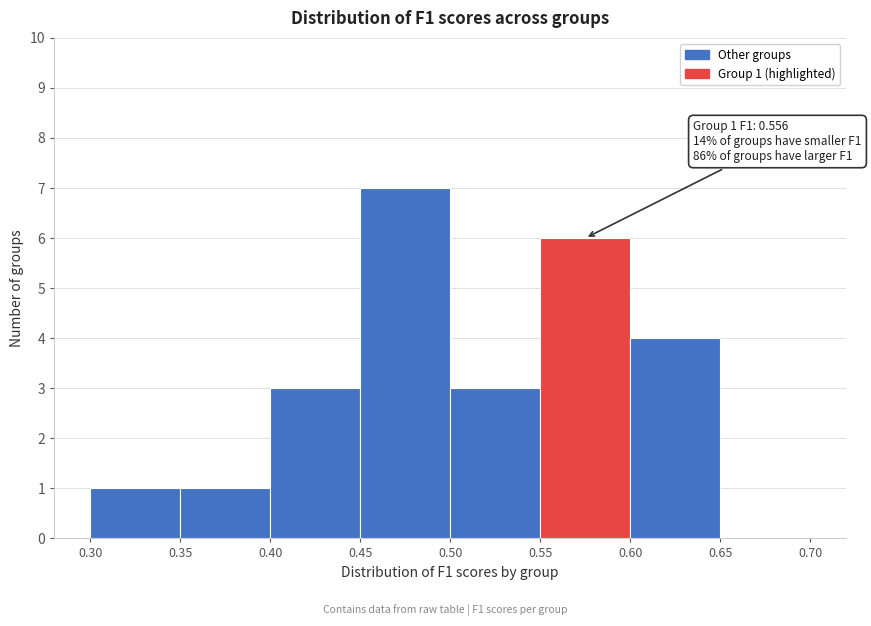

Over which range of the x-axis is the bar tallest?

0.45 to 0.50